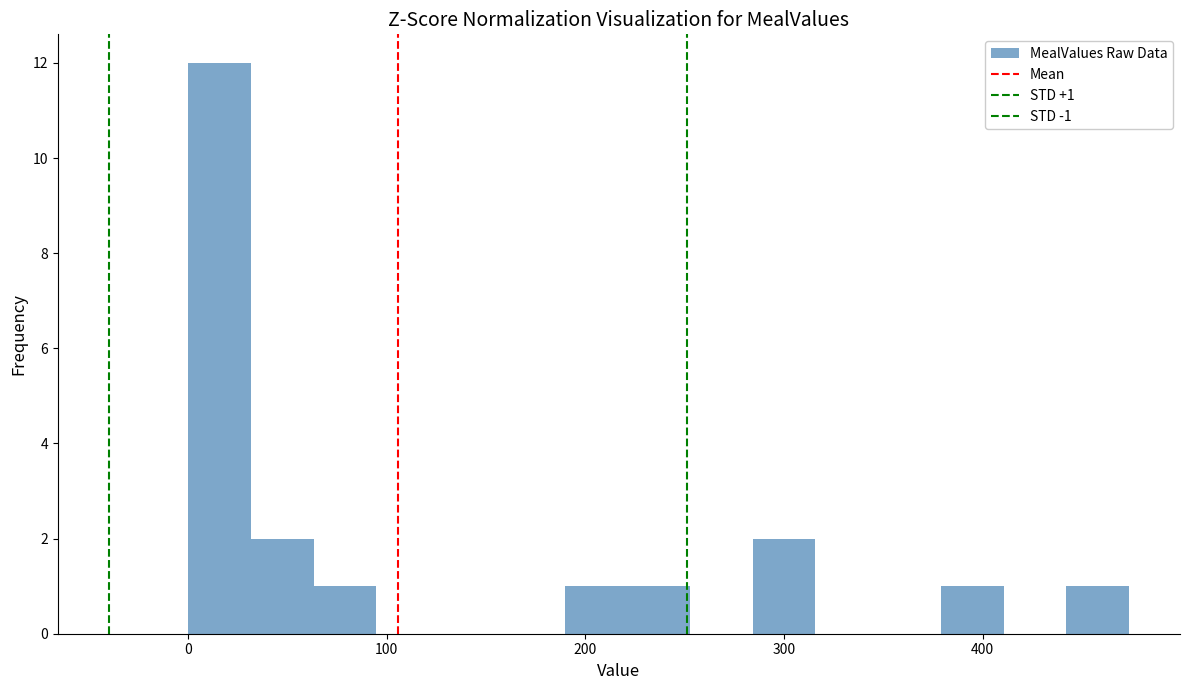

Read against the x-axis, roughly where is the centre of the tallest bar?

20